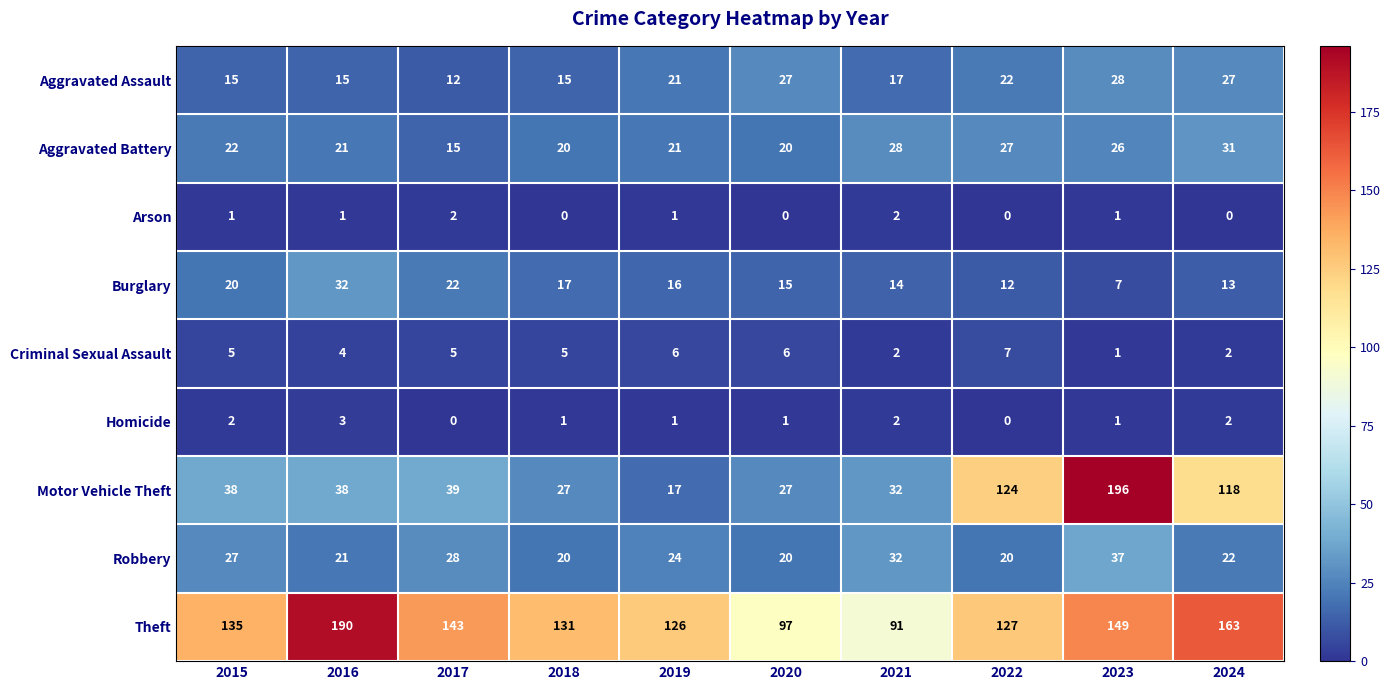

Where is Criminal Sexual Assault nearest to the value 4?

2016